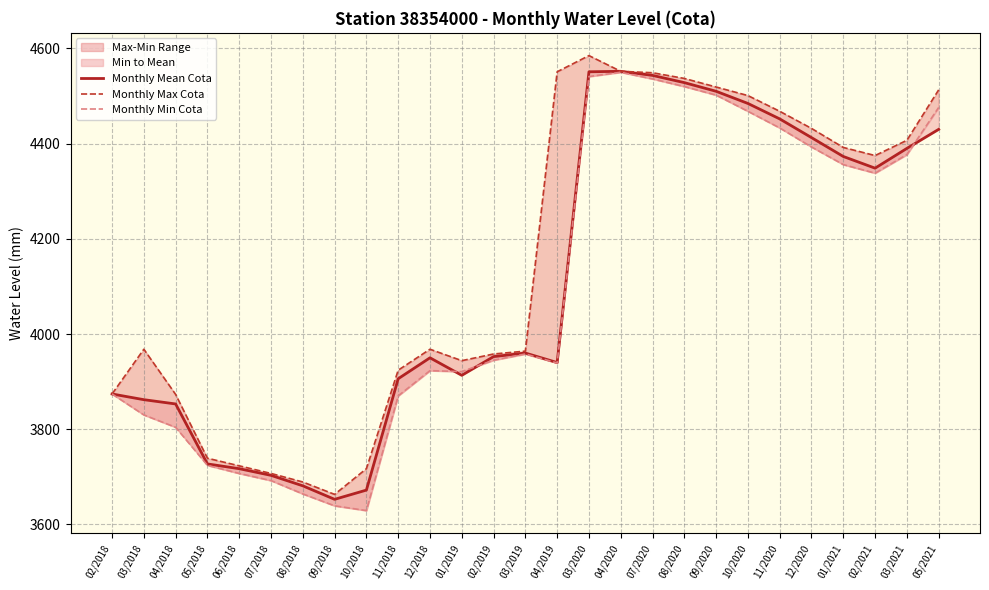

What is the sum of all Monthly Max Cota values?

112092.0